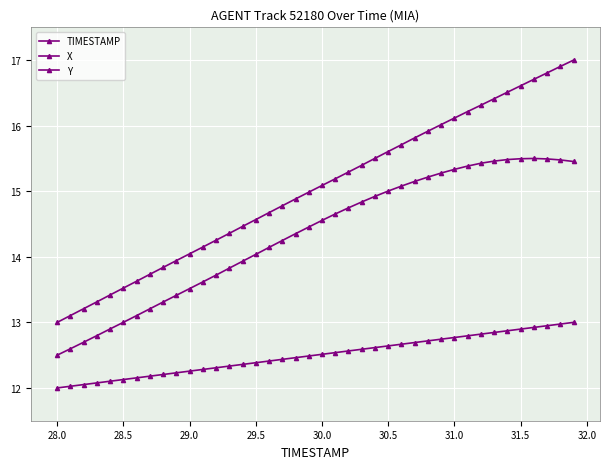

What is the maximum value shown in the chart?

17.0